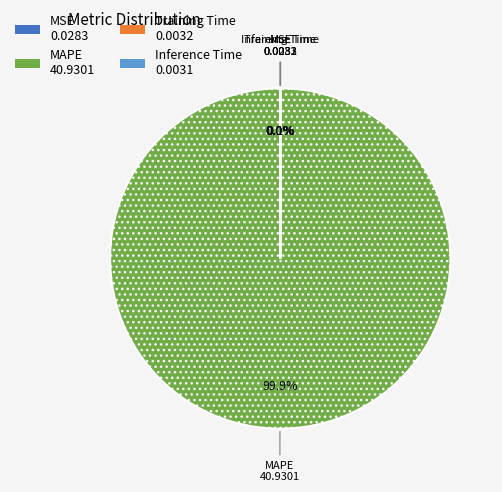

What is the majority slice?

MAPE